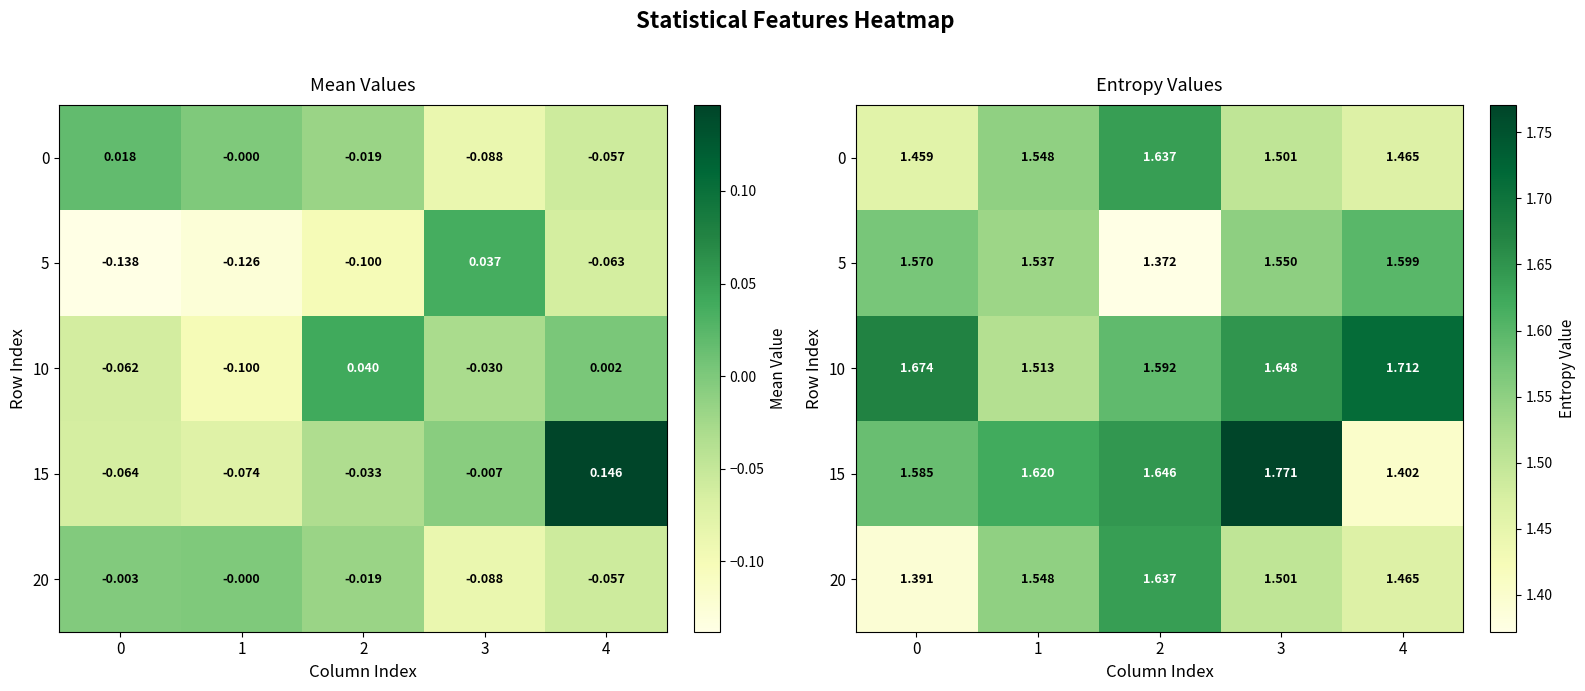

What is the difference between the maximum and second lowest values in the 20 series?

0.2